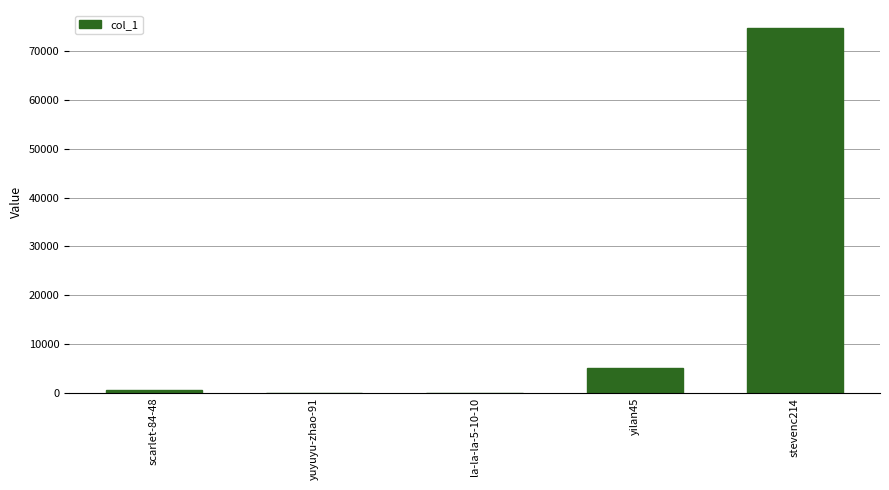

How many data points does each series have?

5